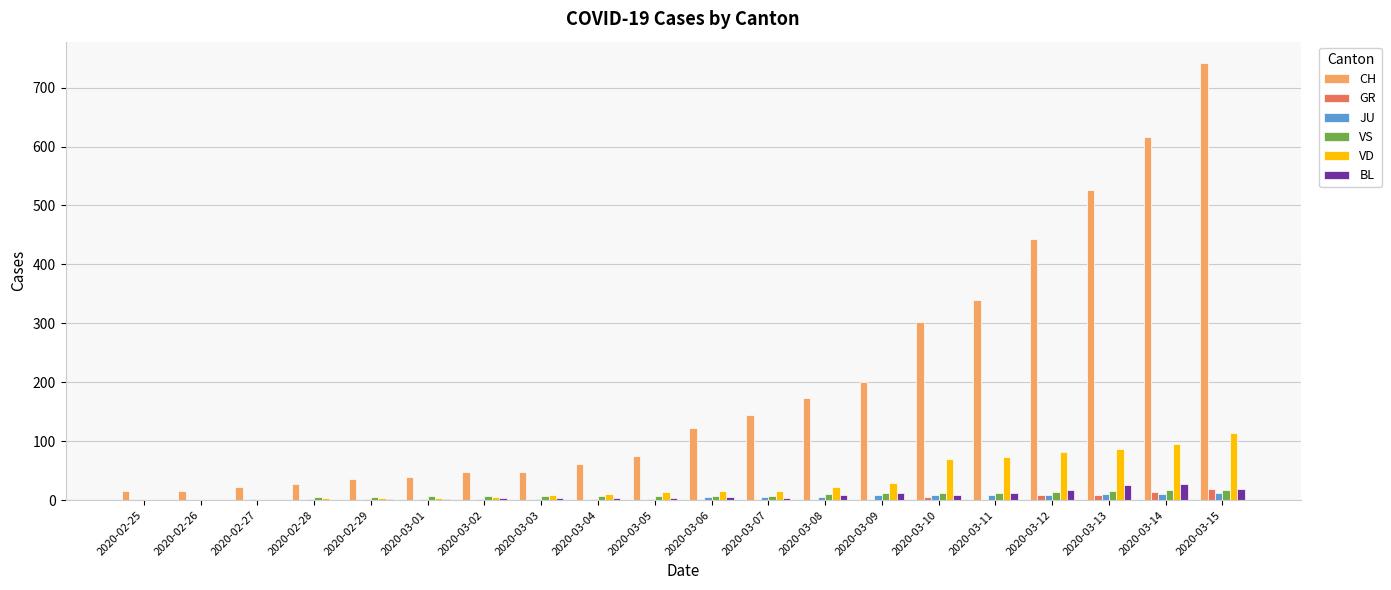

Which series changed the most between 2020-03-12 and 2020-03-15?

CH